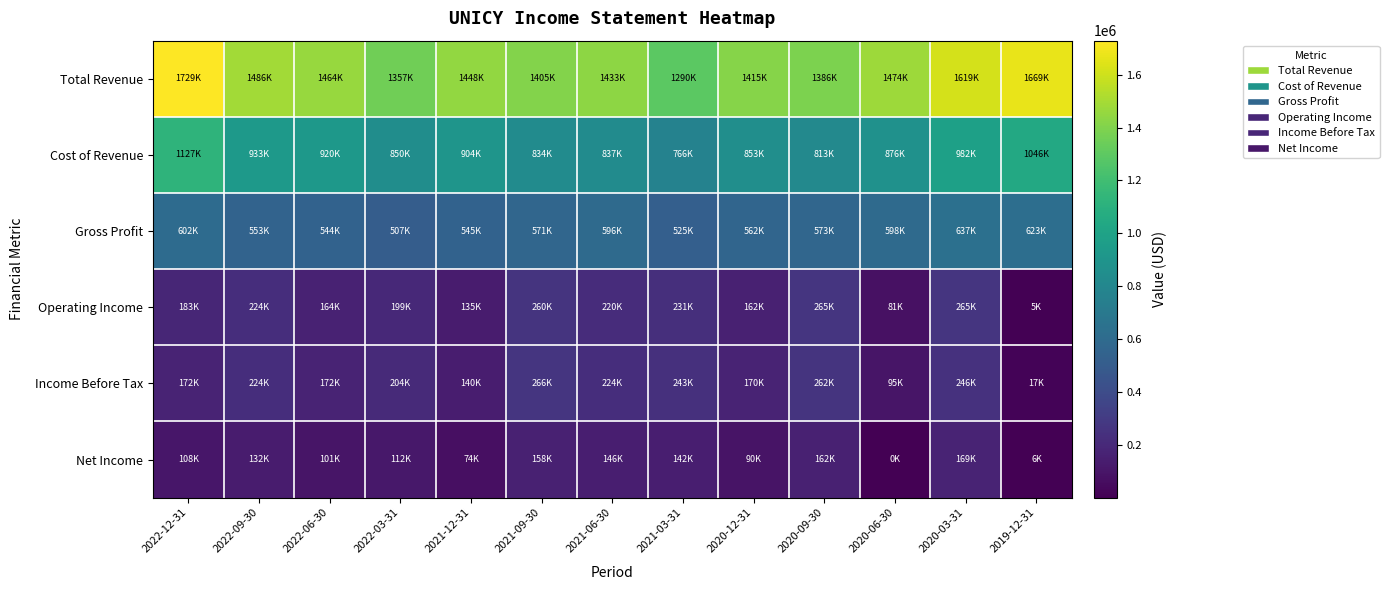

What is the spread (max minus min) of values at 2021-06-30?

1286900